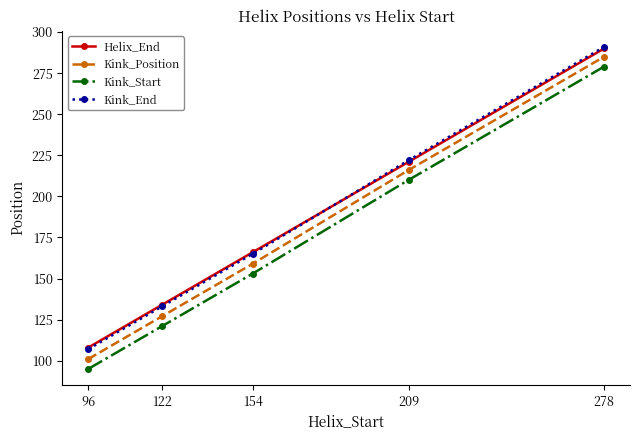

How many lines are shown in the chart?

4